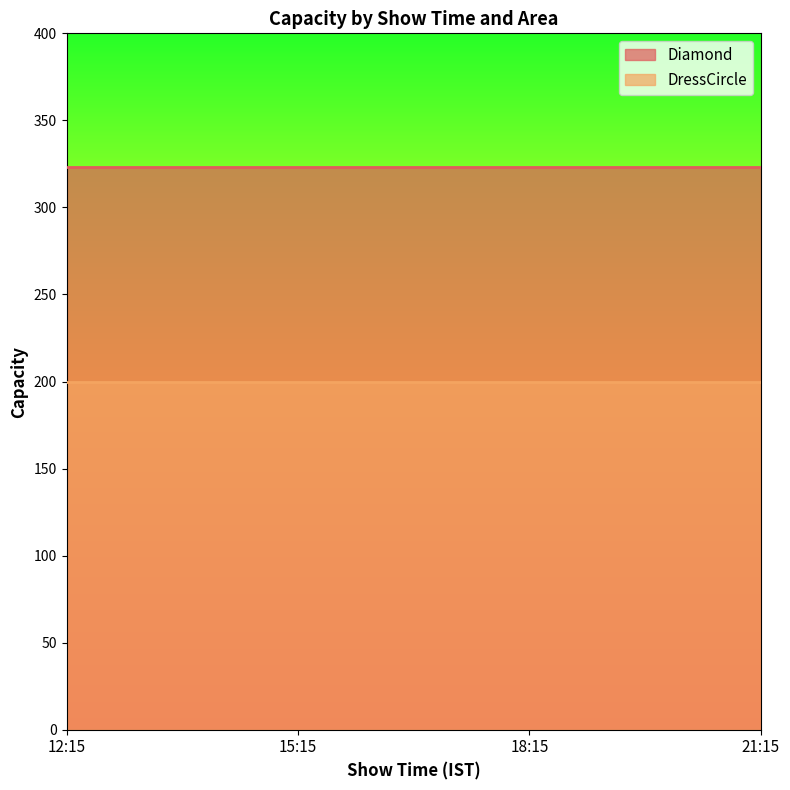

What is the value of the Diamond point at the 2nd from the left?

323